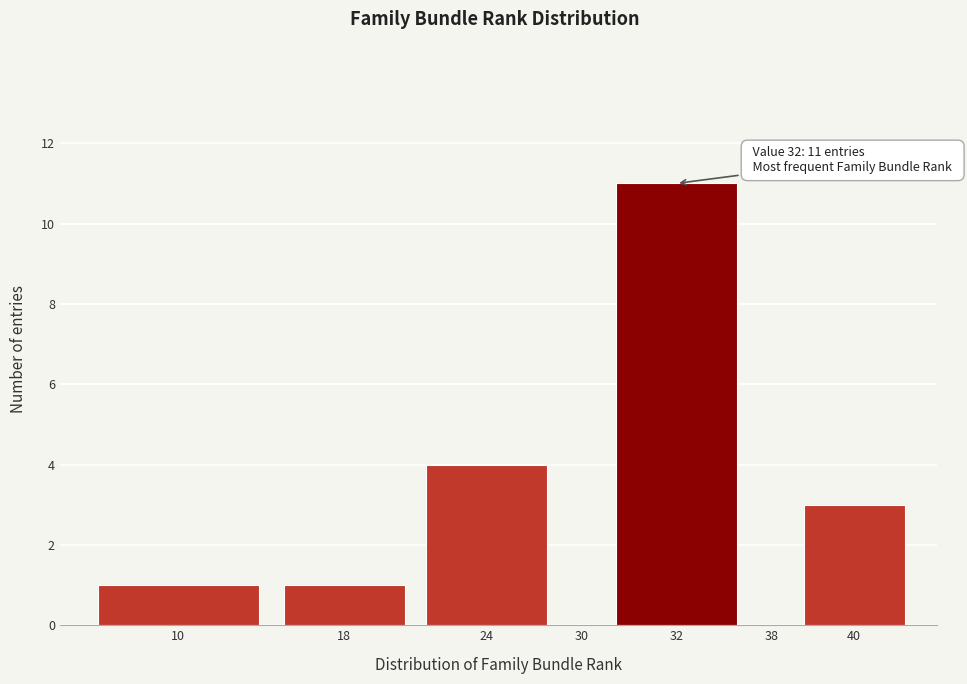

Reading left to right, list all the values displayed in this chart.

10=1	18=1	24=4	30=0	32=11	38=0	40=3